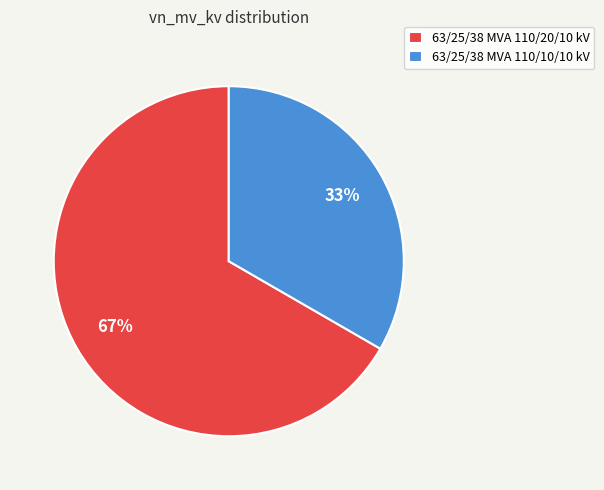

Do 63/25/38 MVA 110/20/10 kV and 63/25/38 MVA 110/10/10 kV together represent more than half of the pie?

Yes